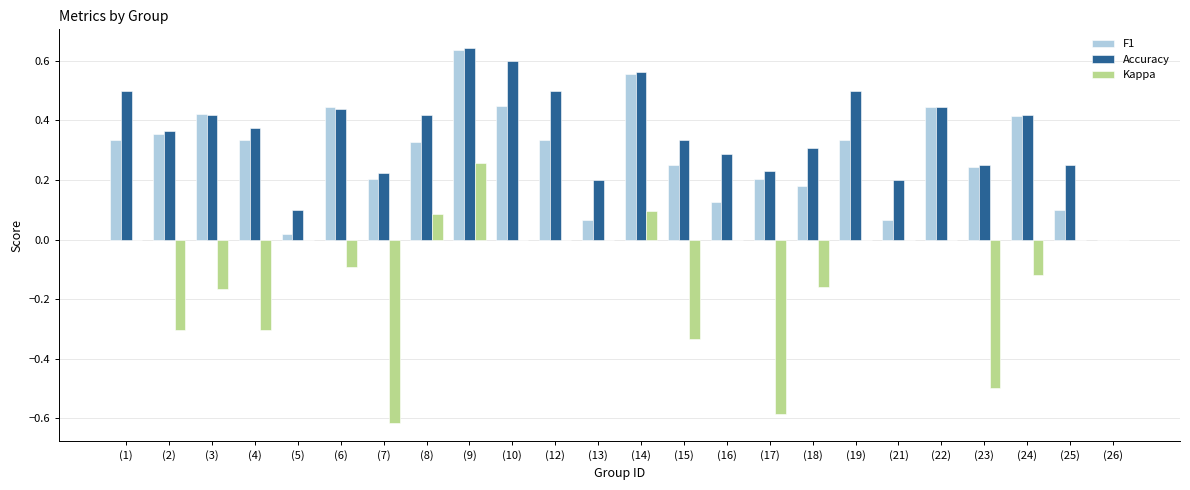

The F1 series shows 0.6 at (14). True or false?

True